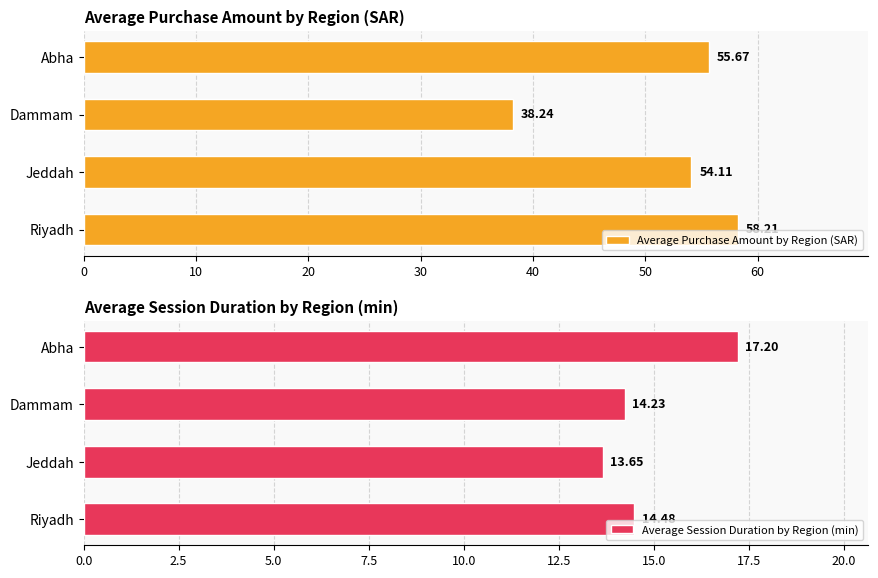

Where is Average Purchase Amount by Region (SAR) nearest to the value 48?

Jeddah